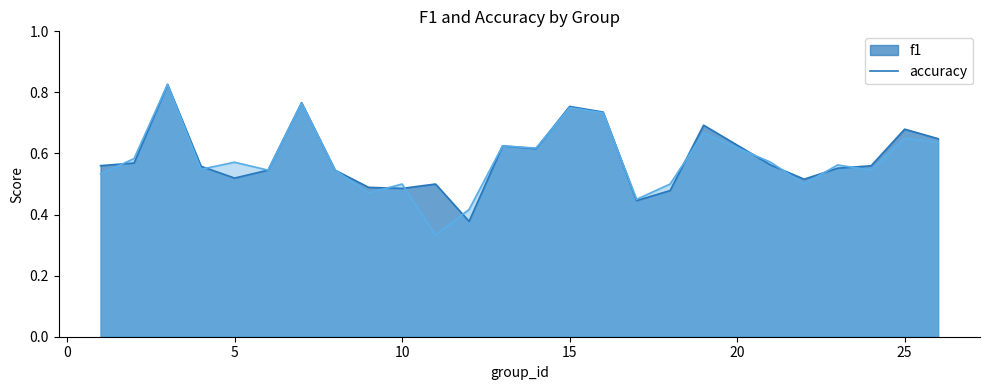

What is the value of the f1 point at the 11th from the left?

0.5